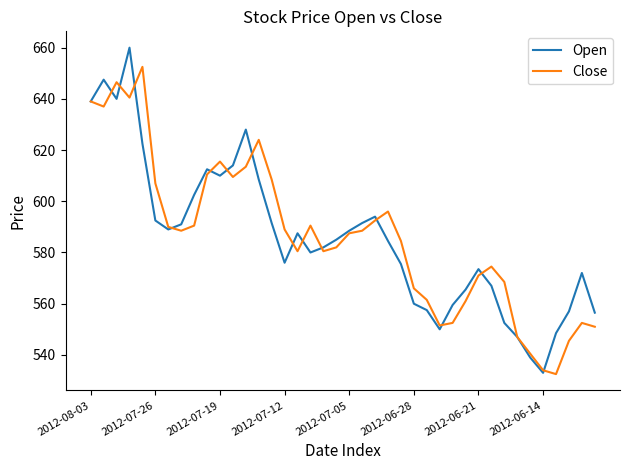

Which series has the widest spread of values?

Open